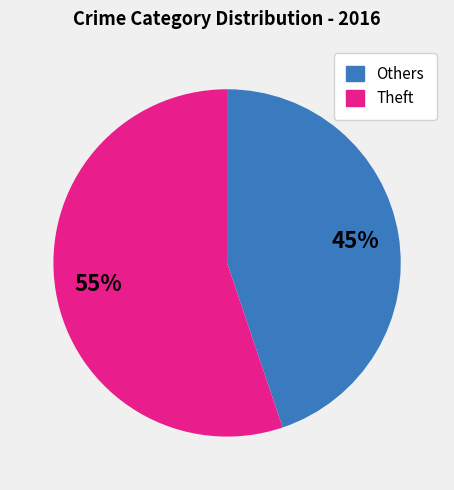

Rank the categories by value from lowest to highest.

Others, Theft